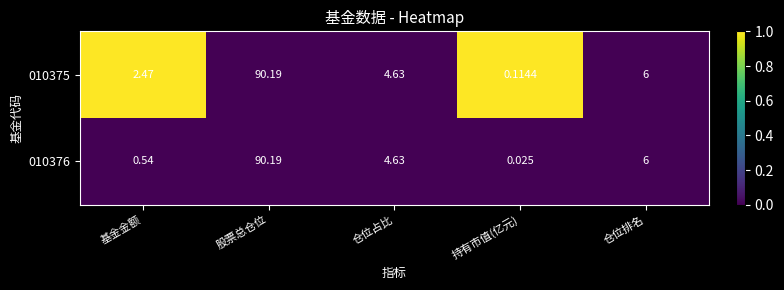

At which category is the sum across all series the highest?

股票总仓位